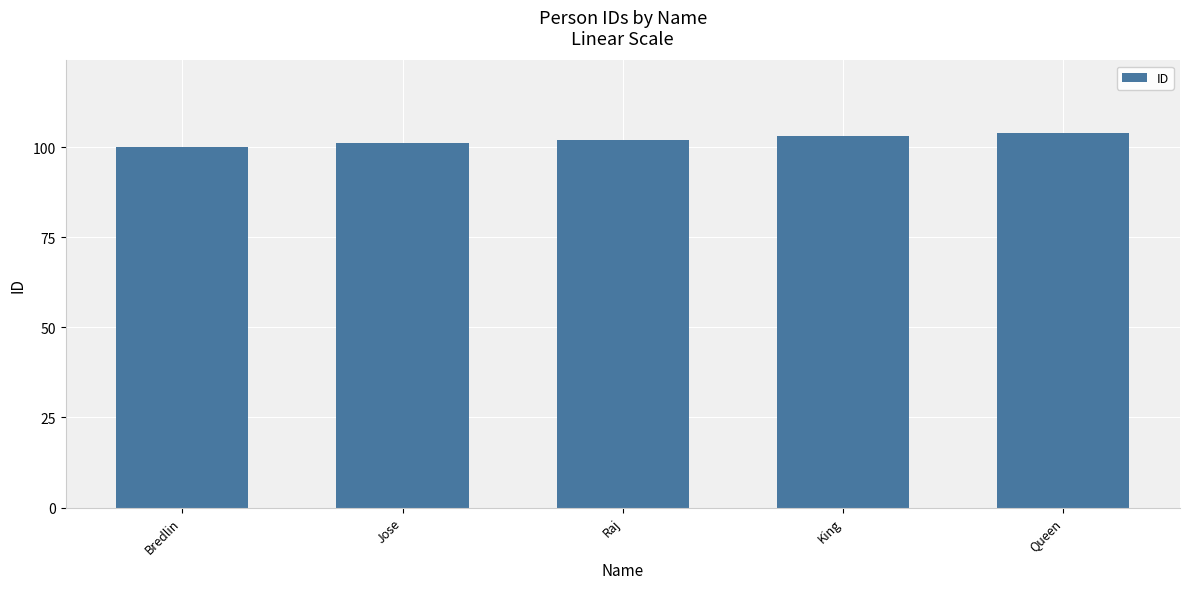

The chart shows a value of 101 at Jose. True or false?

True